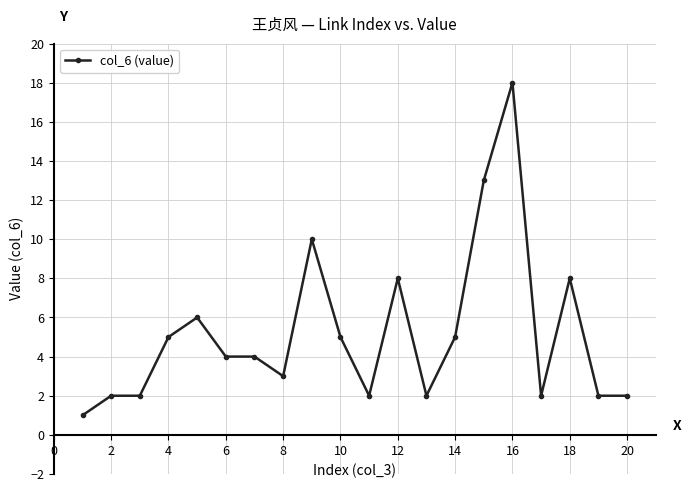

Does the chart display data point markers on the line(s)?

Yes